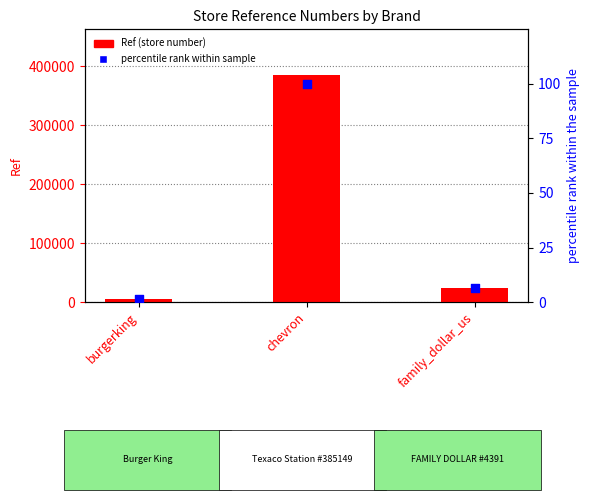

What are all the series names shown in the legend?

Ref (store number), percentile rank within sample